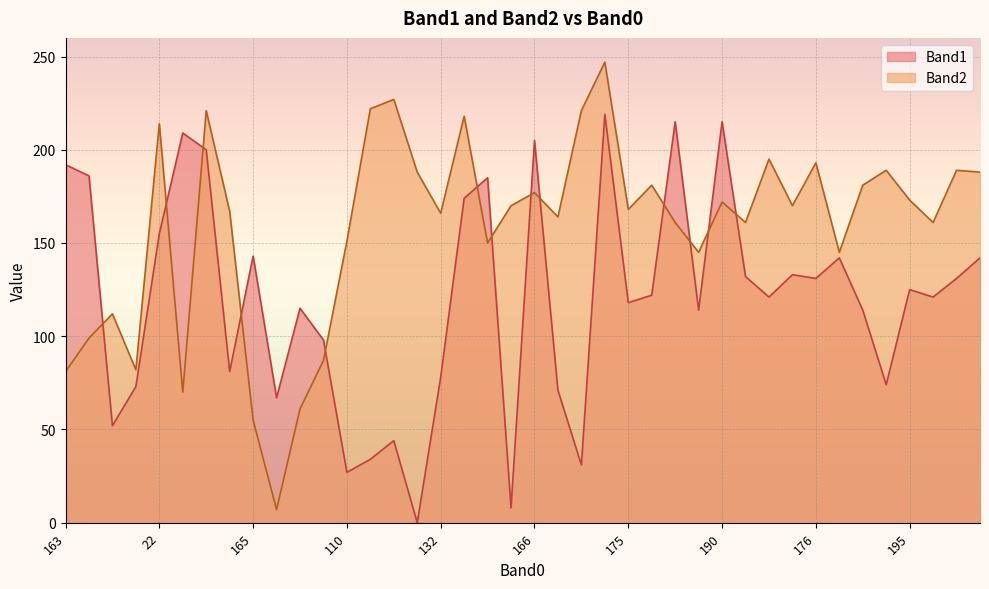

What is the total value across all series at 186?

303